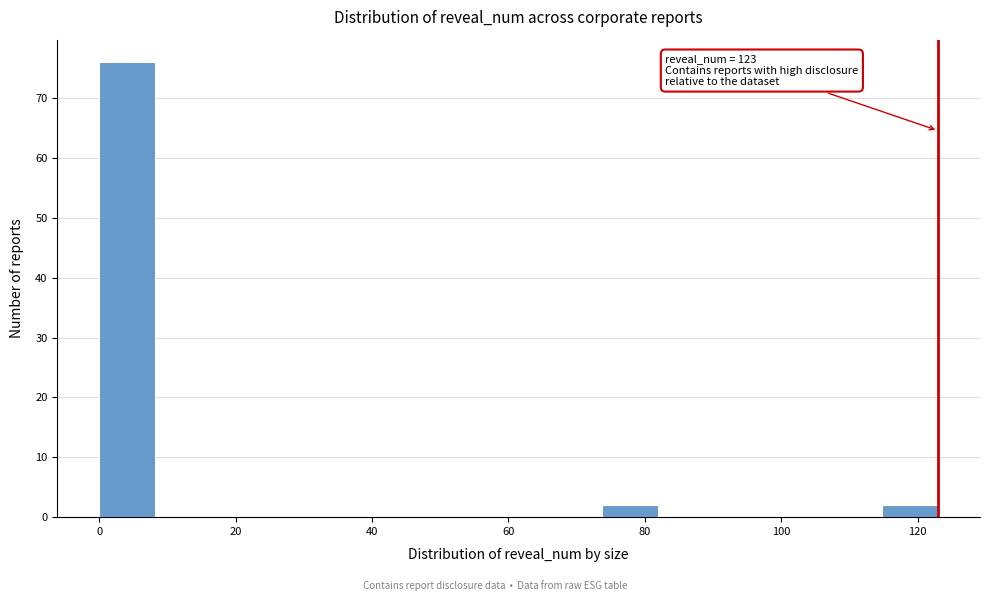

Which range on the x-axis has the tallest bar?

0.0 to 8.2